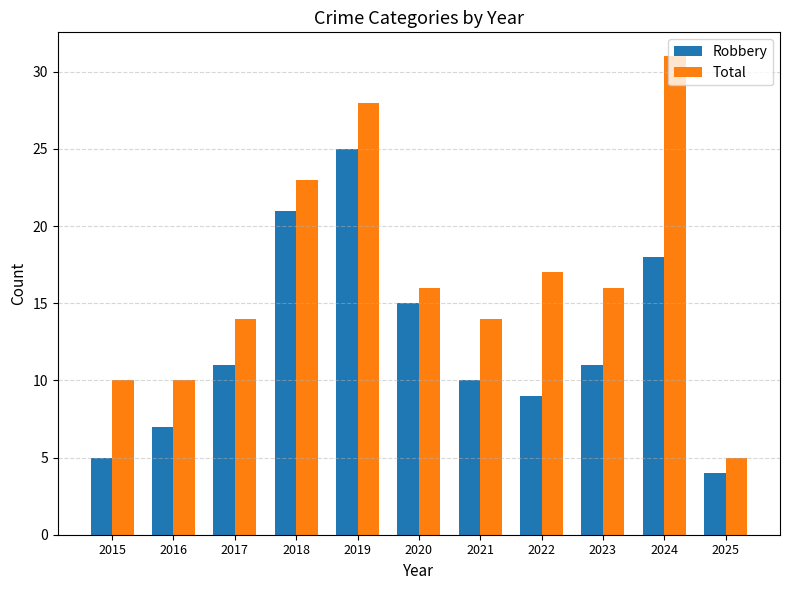

What is the maximum value for Robbery?

25